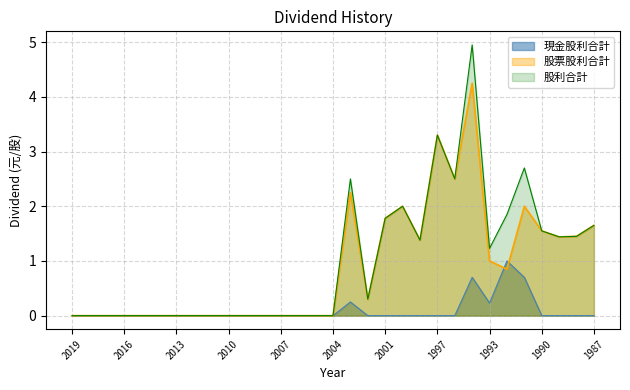

Does the chart have visible grid lines?

Yes